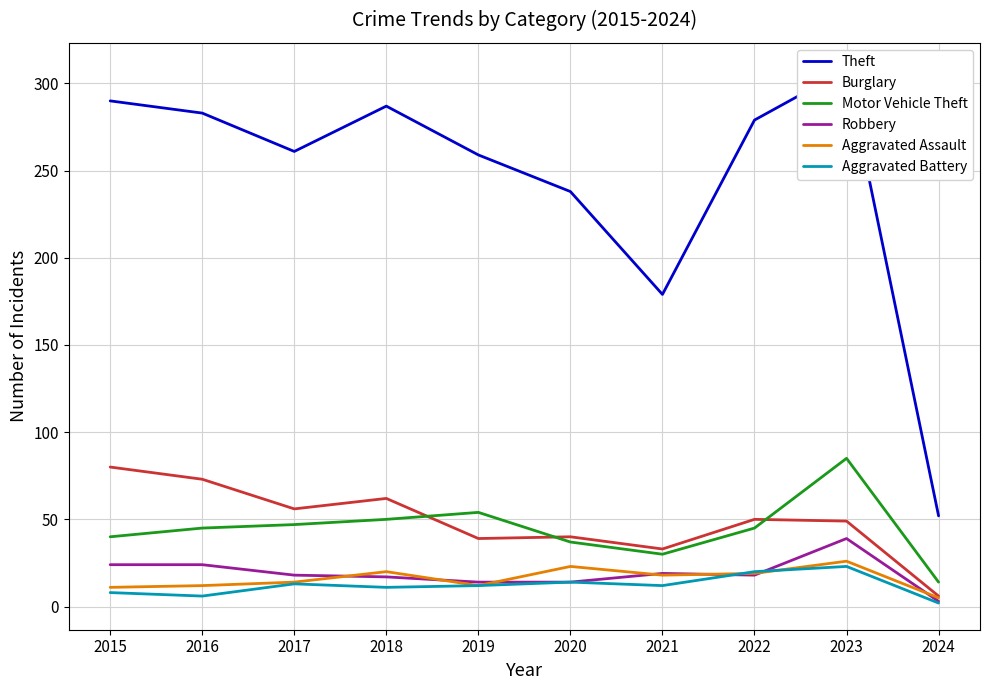

List the series in order of their peak value, highest first.

Theft, Motor Vehicle Theft, Burglary, Robbery, Aggravated Assault, Aggravated Battery